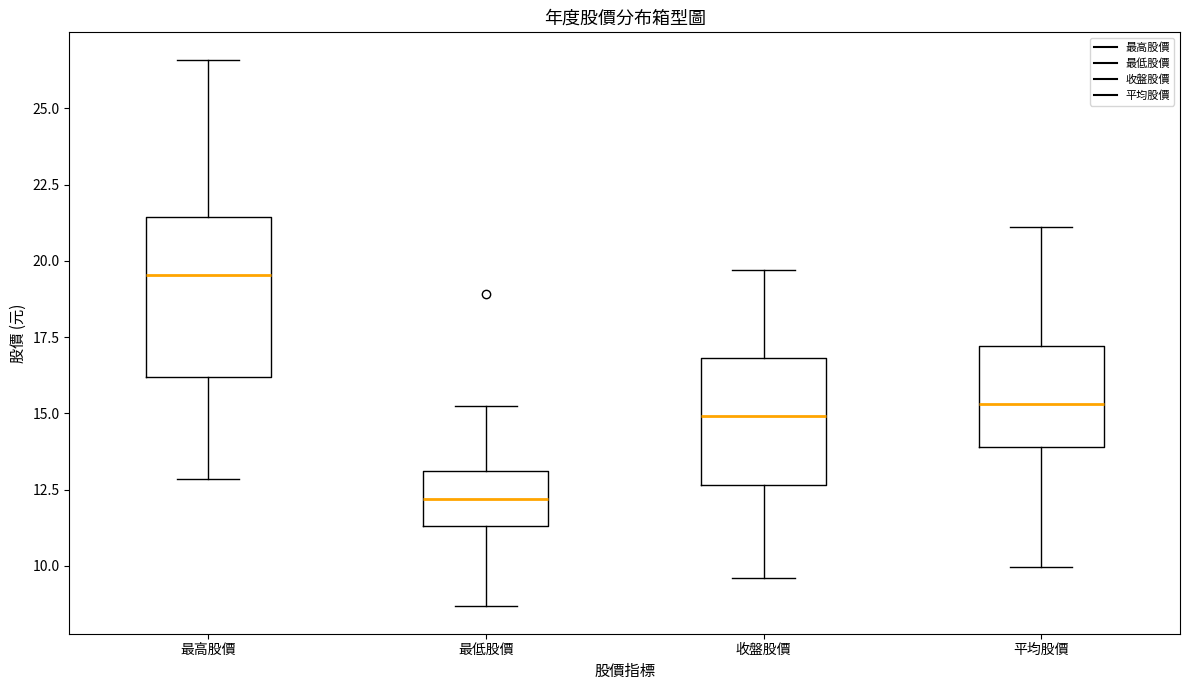

Comparing the boxes themselves (not the whiskers), which one is the tallest?

最高股價